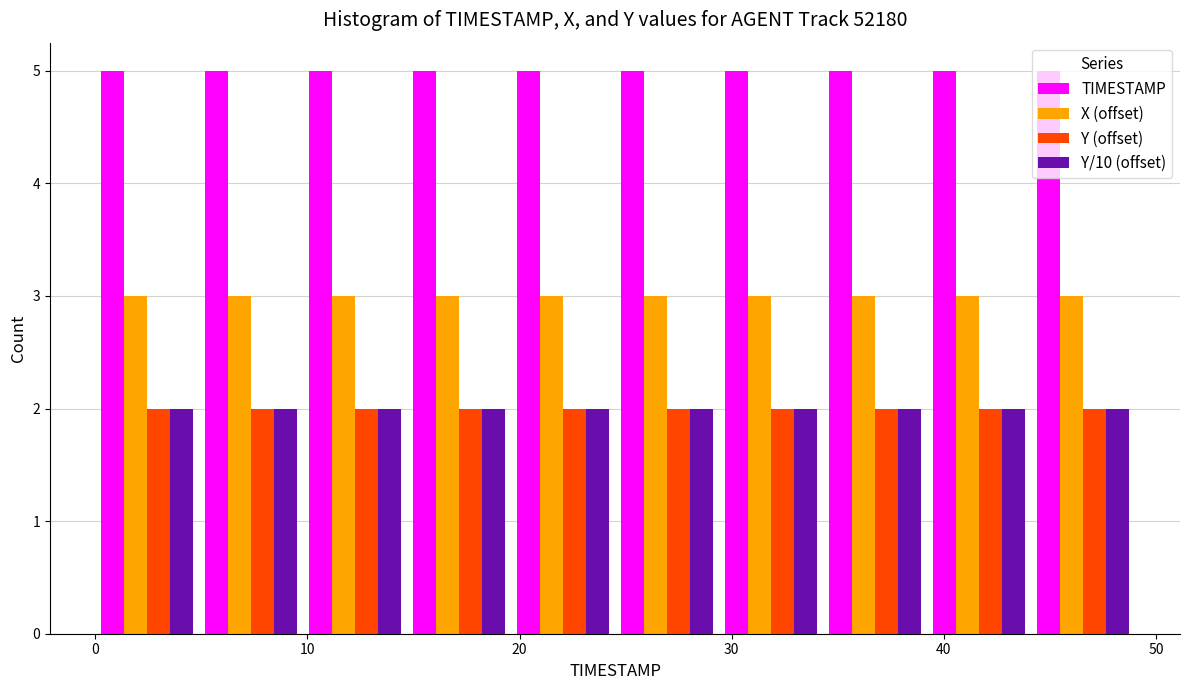

Reading left to right, transcribe this chart: for each range on the x-axis, give the height of each series' bar. Neither the bar edges nor the heights are printed on the chart, so give them approximately, as read against the axes.

0.0 to 4.9: TIMESTAMP=5	X (offset)=3	Y (offset)=2	Y/10 (offset)=2
4.9 to 9.8: TIMESTAMP=5	X (offset)=3	Y (offset)=2	Y/10 (offset)=2
9.8 to 14.7: TIMESTAMP=5	X (offset)=3	Y (offset)=2	Y/10 (offset)=2
14.7 to 19.6: TIMESTAMP=5	X (offset)=3	Y (offset)=2	Y/10 (offset)=2
19.6 to 24.5: TIMESTAMP=5	X (offset)=3	Y (offset)=2	Y/10 (offset)=2
24.5 to 29.4: TIMESTAMP=5	X (offset)=3	Y (offset)=2	Y/10 (offset)=2
29.4 to 34.3: TIMESTAMP=5	X (offset)=3	Y (offset)=2	Y/10 (offset)=2
34.3 to 39.2: TIMESTAMP=5	X (offset)=3	Y (offset)=2	Y/10 (offset)=2
39.2 to 44.1: TIMESTAMP=5	X (offset)=3	Y (offset)=2	Y/10 (offset)=2
44.1 to 49.0: TIMESTAMP=5	X (offset)=3	Y (offset)=2	Y/10 (offset)=2